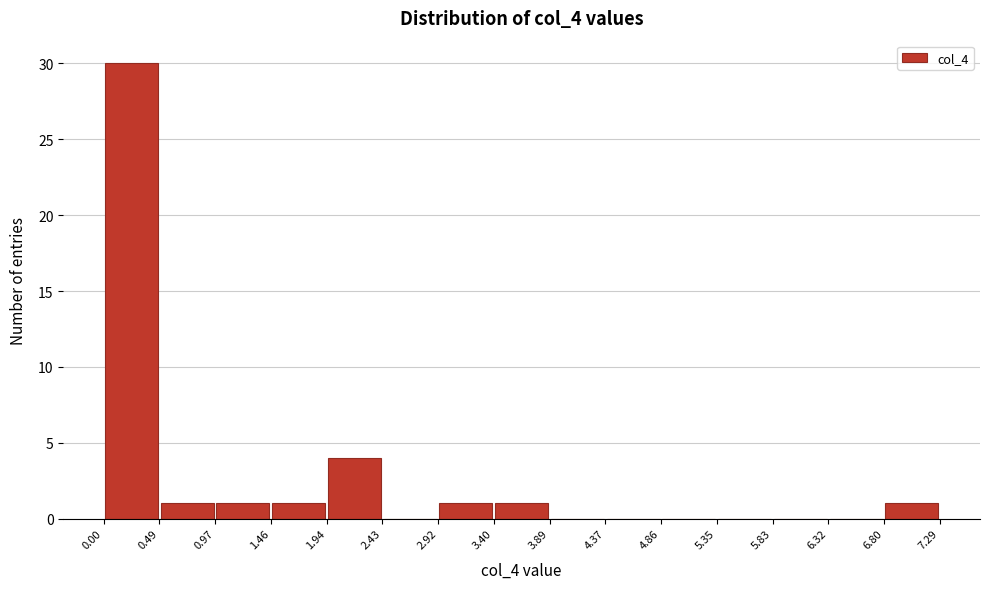

Reading left to right, list every bar in this chart as the range it spans on the x-axis followed by its height. The values are not printed on the chart, so give them approximately, as read against the axis.

0.00 to 0.49: 30
0.49 to 0.97: 1
0.97 to 1.46: 1
1.46 to 1.94: 1
1.94 to 2.43: 4
2.43 to 2.92: 0
2.92 to 3.40: 1
3.40 to 3.89: 1
3.89 to 4.37: 0
4.37 to 4.86: 0
4.86 to 5.35: 0
5.35 to 5.83: 0
5.83 to 6.32: 0
6.32 to 6.80: 0
6.80 to 7.29: 1